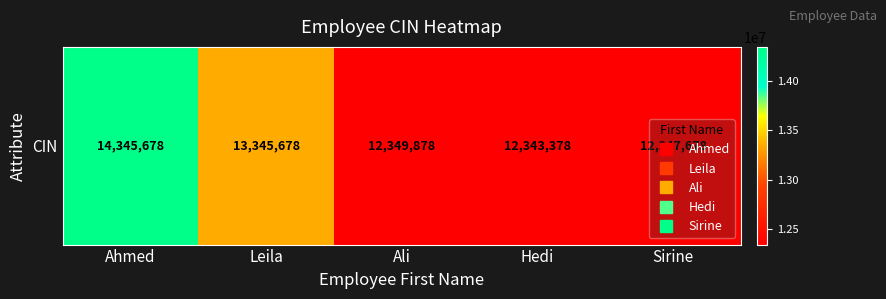

Reading left to right, extract all data points from this chart.

14345678	13345678	12349878	12343378	12347678